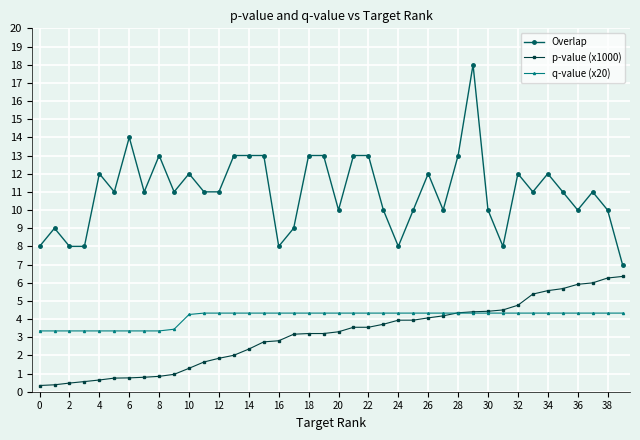

Rank the series by their maximum value, from highest to lowest.

Overlap, p-value (x1000), q-value (x20)